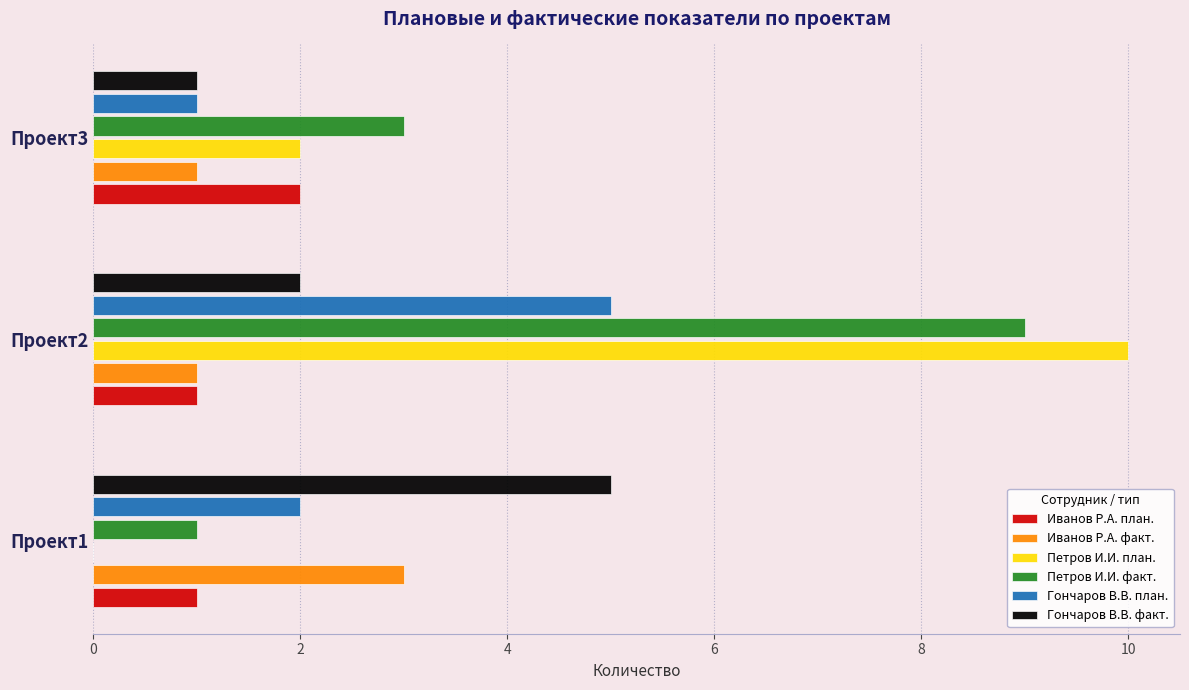

Which series has the largest total across all categories?

Петров И.И. факт.